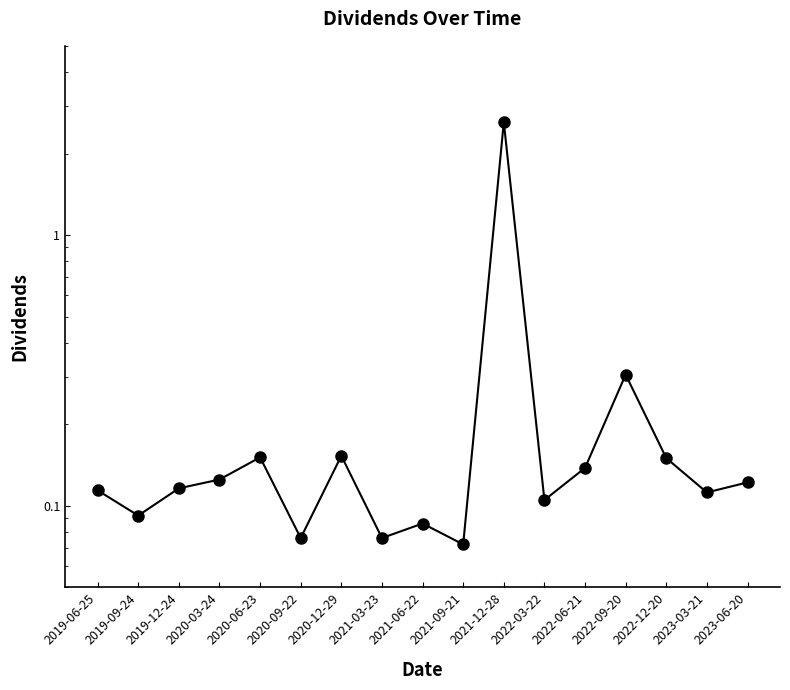

What is the label of the 7th point from the left?

2020-12-29